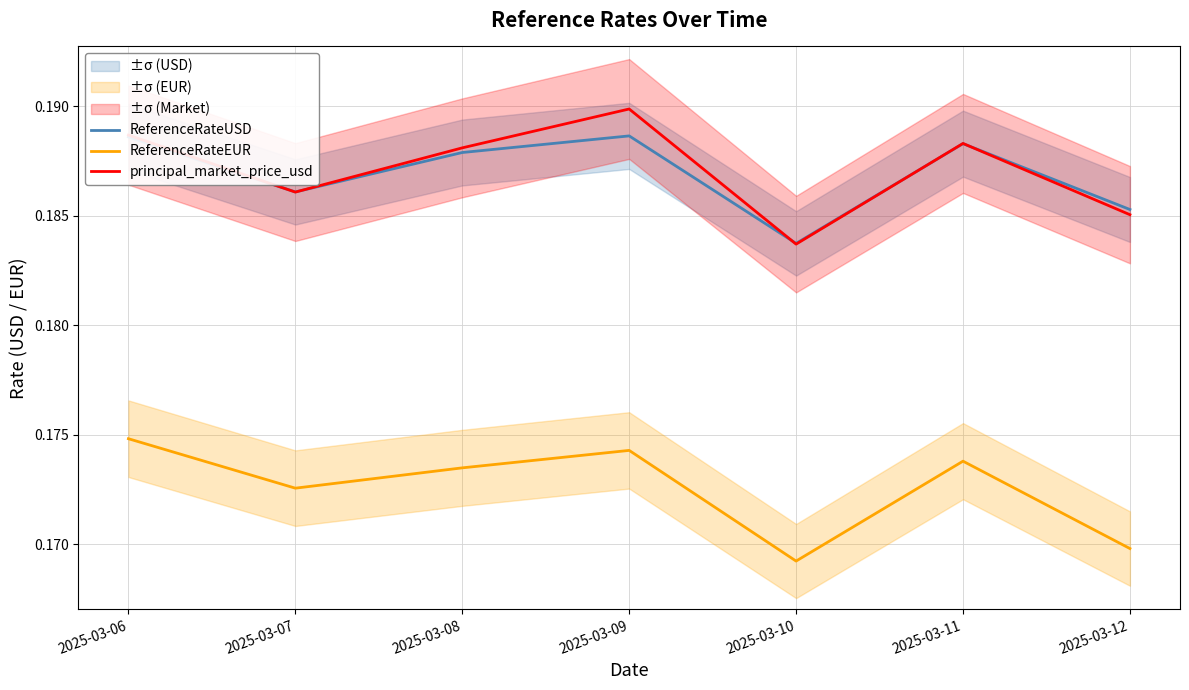

Between 2025-03-07 and 2025-03-11, which series saw the biggest shift?

principal_market_price_usd